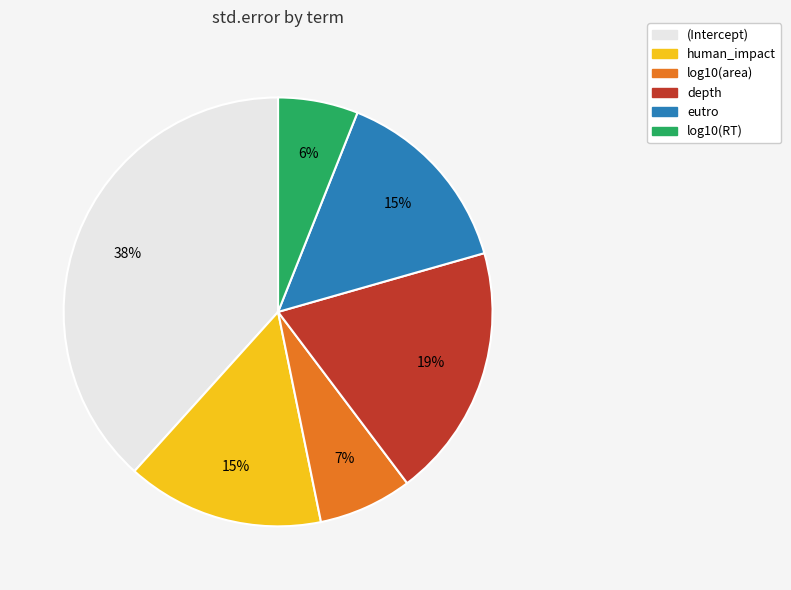

To the nearest percent, what portion does (Intercept) represent?

38%